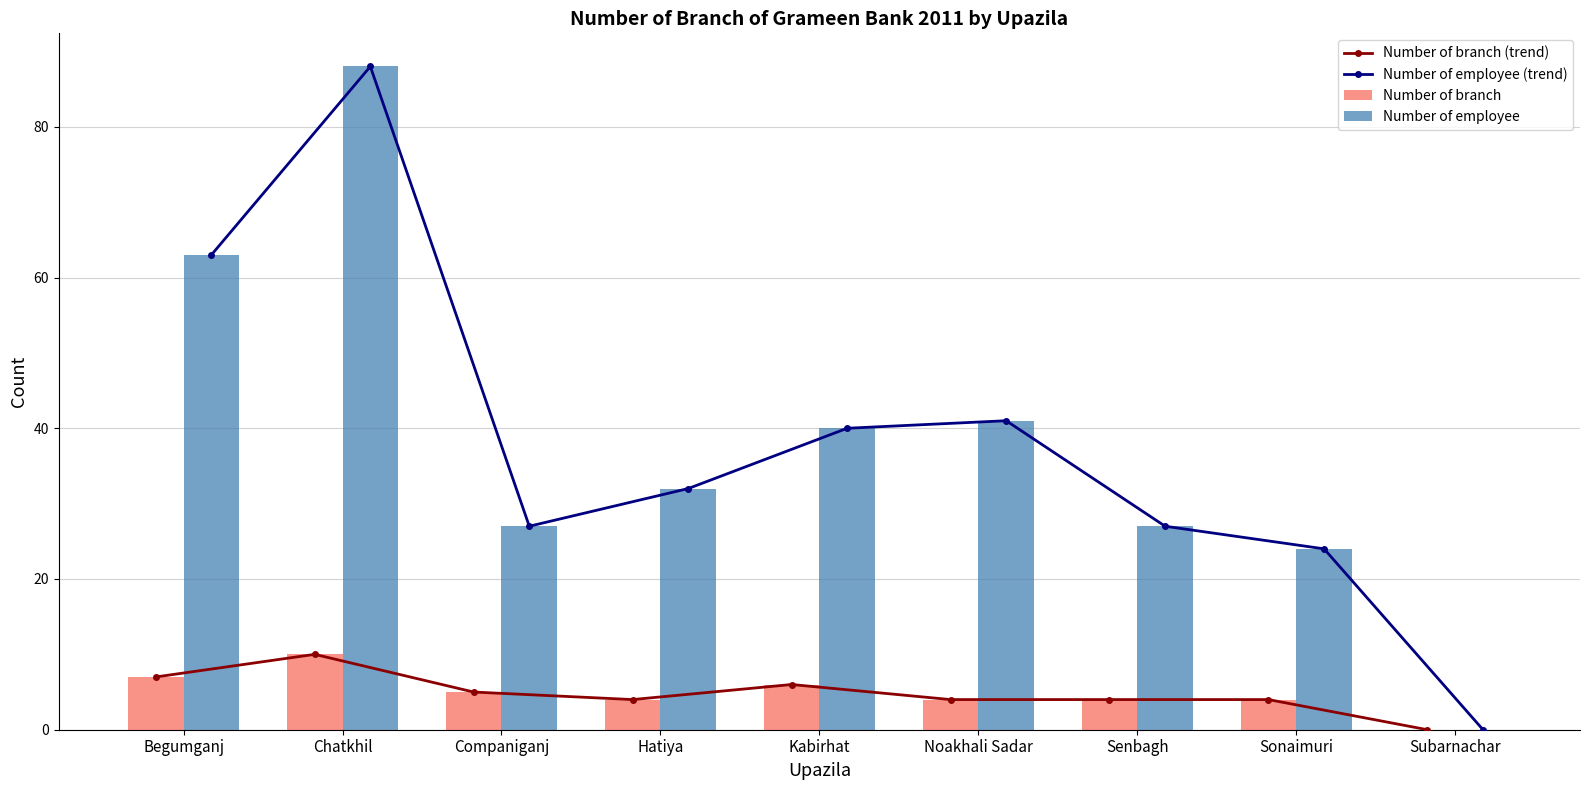

Where is Number of employee nearest to the value 44?

Noakhali Sadar